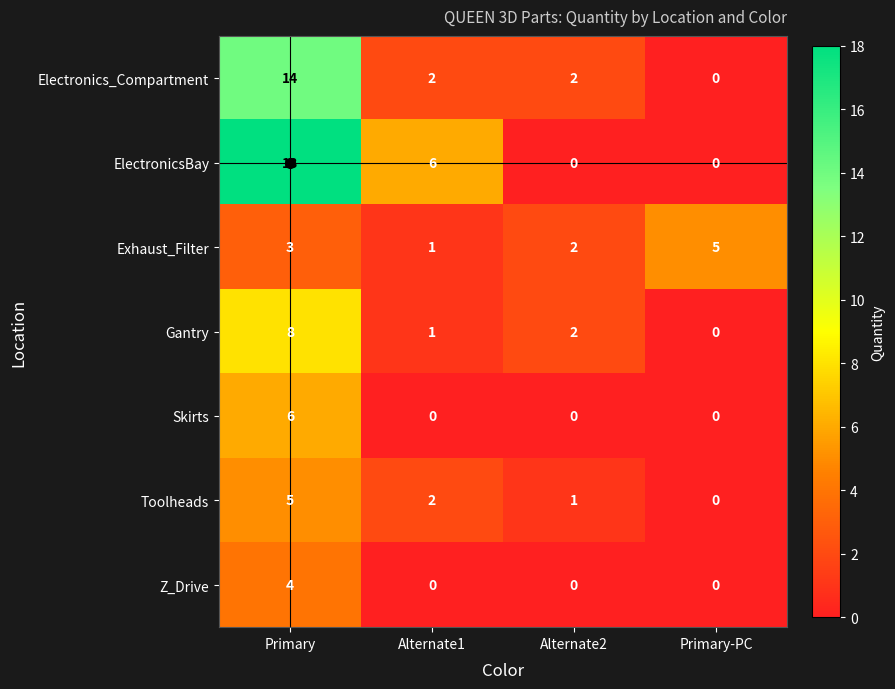

At which category is the sum across all series the highest?

Primary